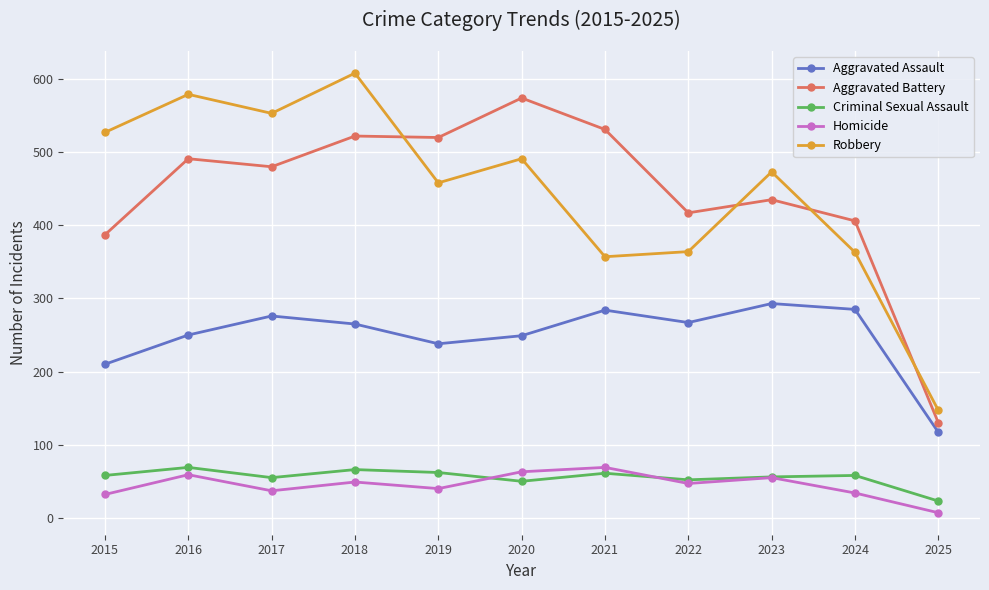

In Robbery, how many points are higher than both neighbors (excluding endpoints)?

4